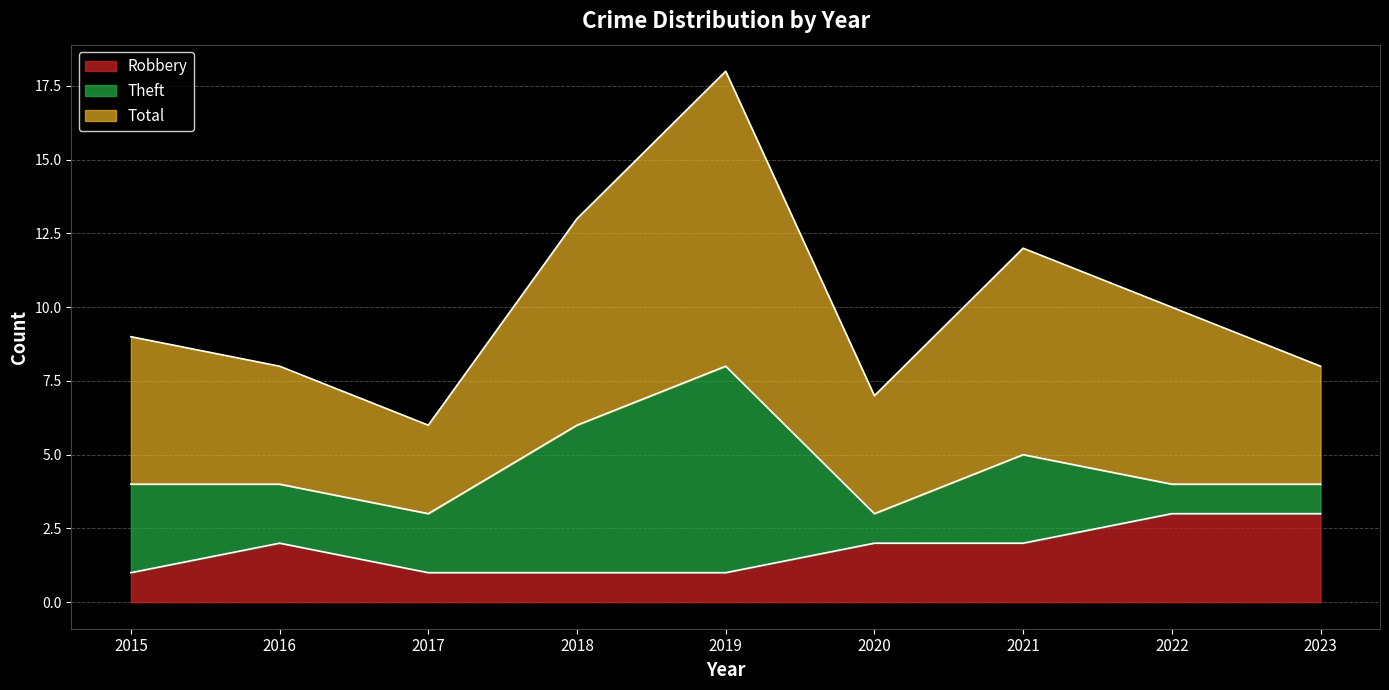

Where is the first local maximum for Robbery?

2016